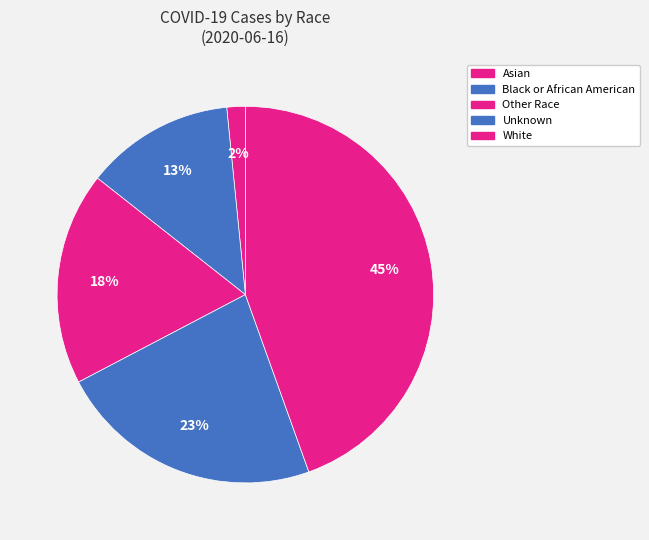

Is the sum of Asian and Other Race greater than half?

No